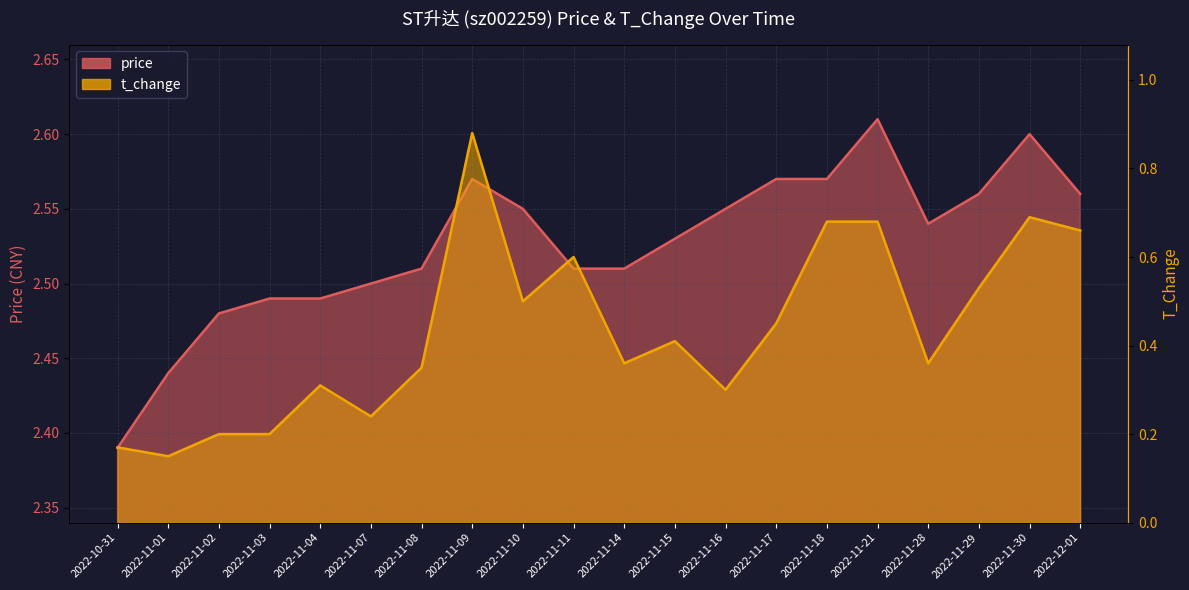

At which category is the sum across all series the highest?

2022-11-09